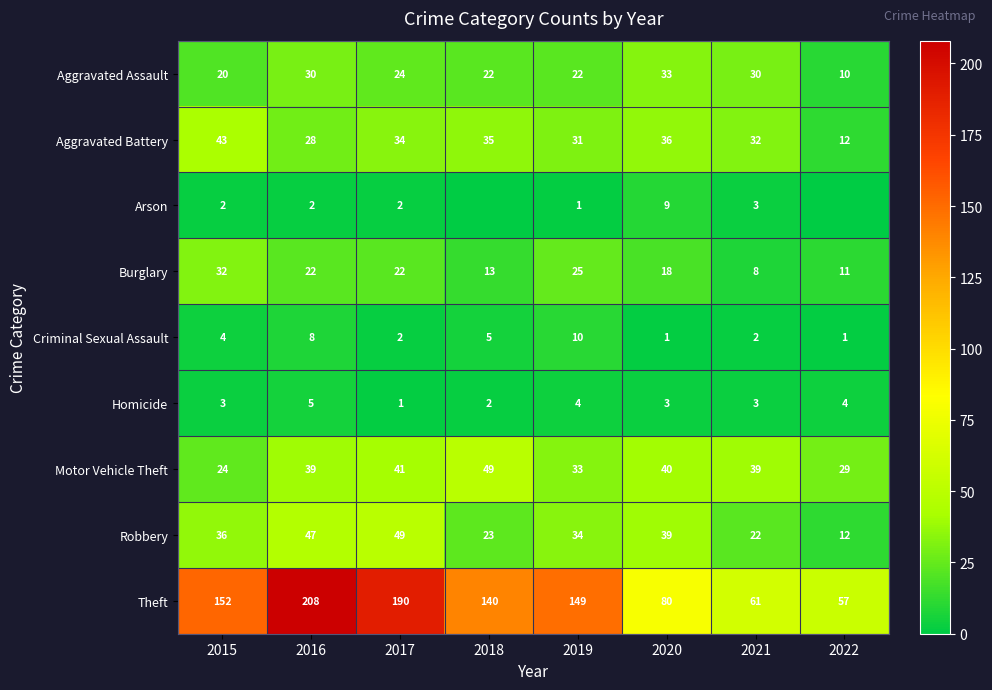

How many Criminal Sexual Assault values are between 2 and 8?

5